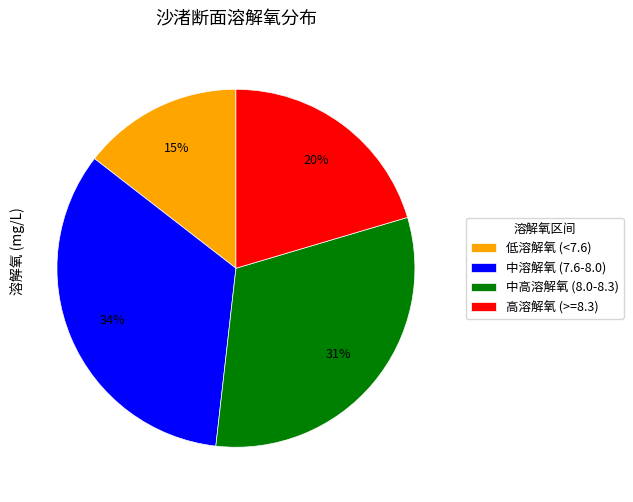

Do 高溶解氧 (>=8.3) and 中溶解氧 (7.6-8.0) together represent more than half of the pie?

Yes